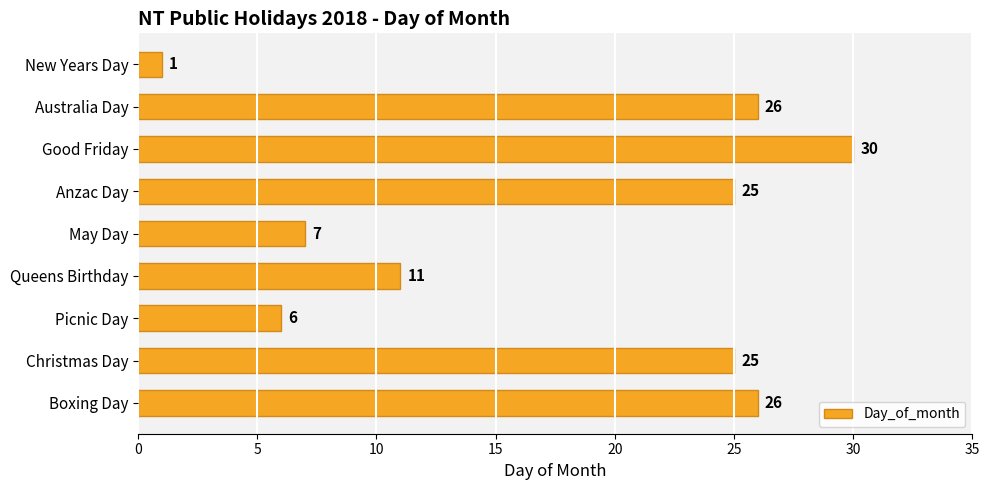

What position from the bottom is Boxing Day?

1